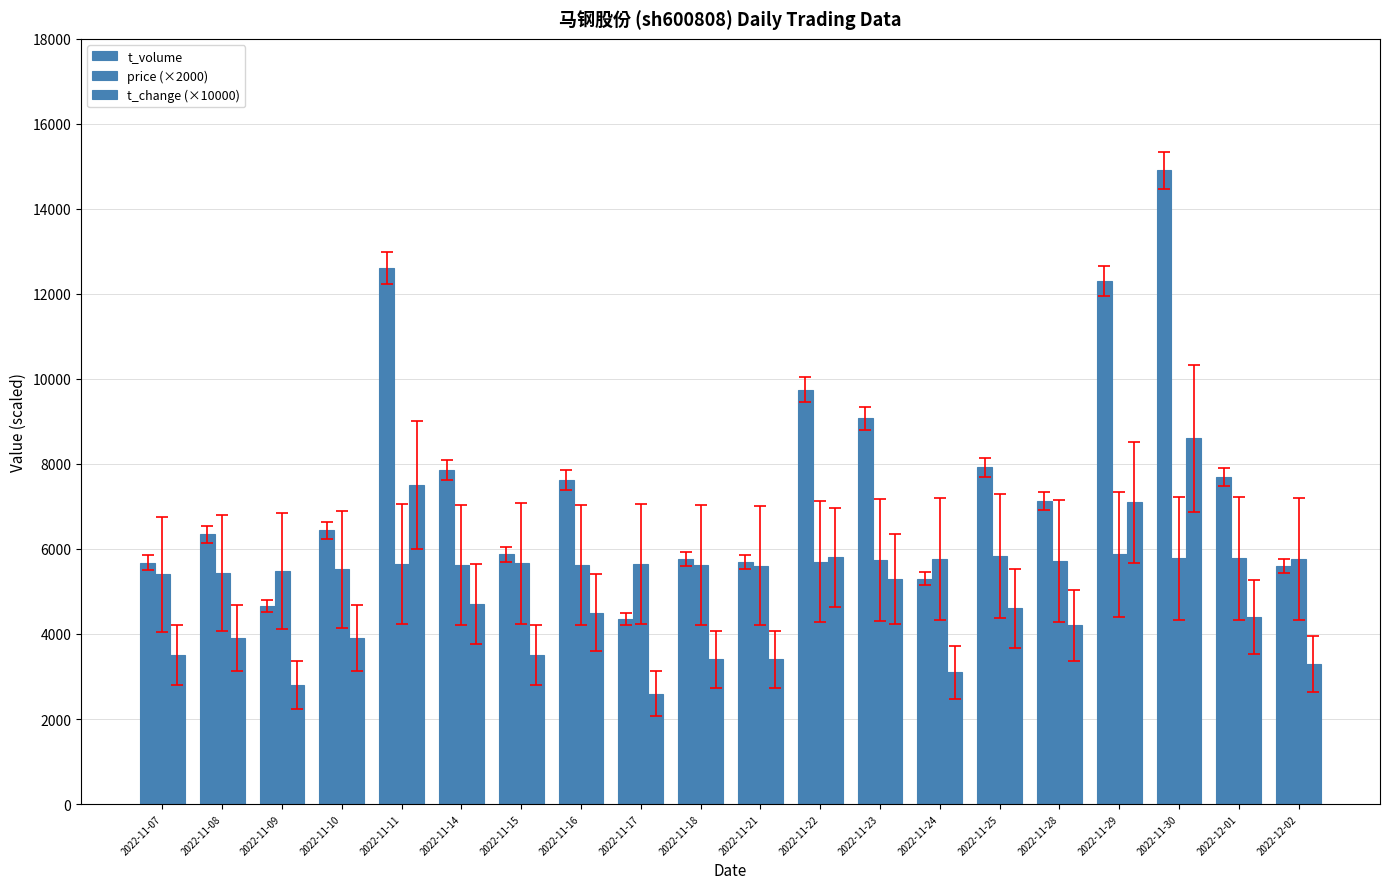

How many groups of bars are there?

20